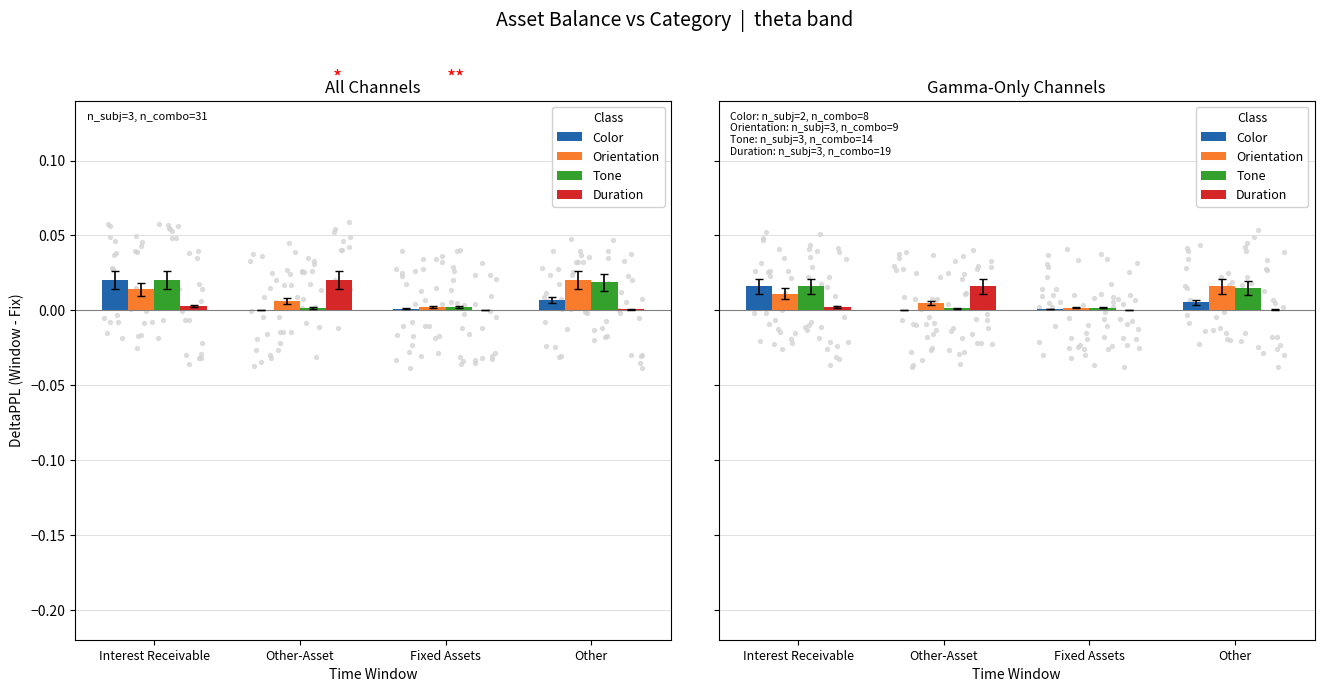

At which category is the sum across all series the highest?

Interest Receivable